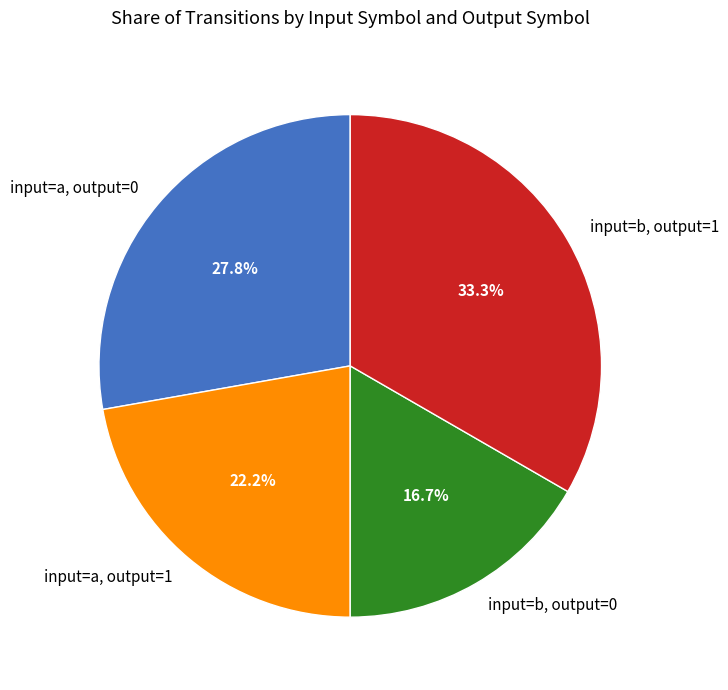

Count the number of slices in the pie.

4